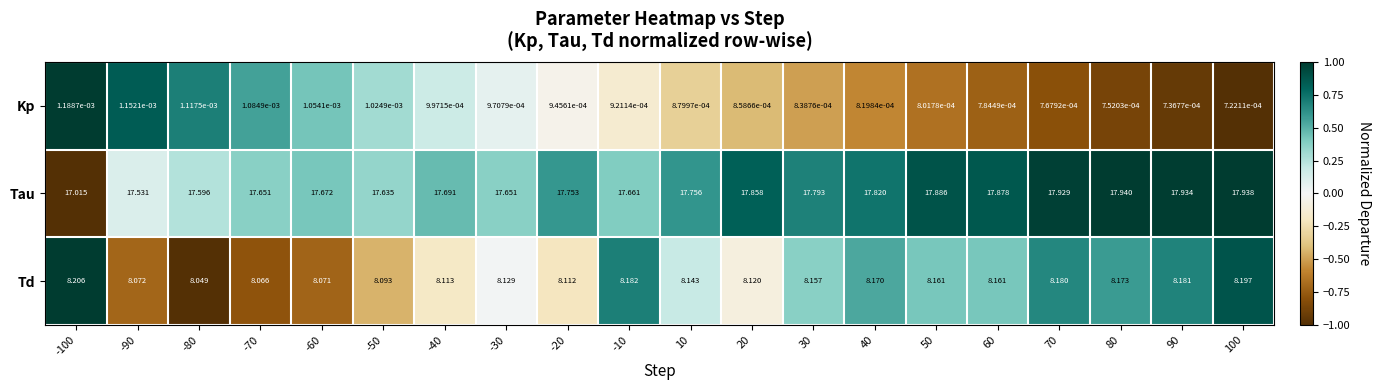

What is the difference between the highest and lowest values at -50?

17.6